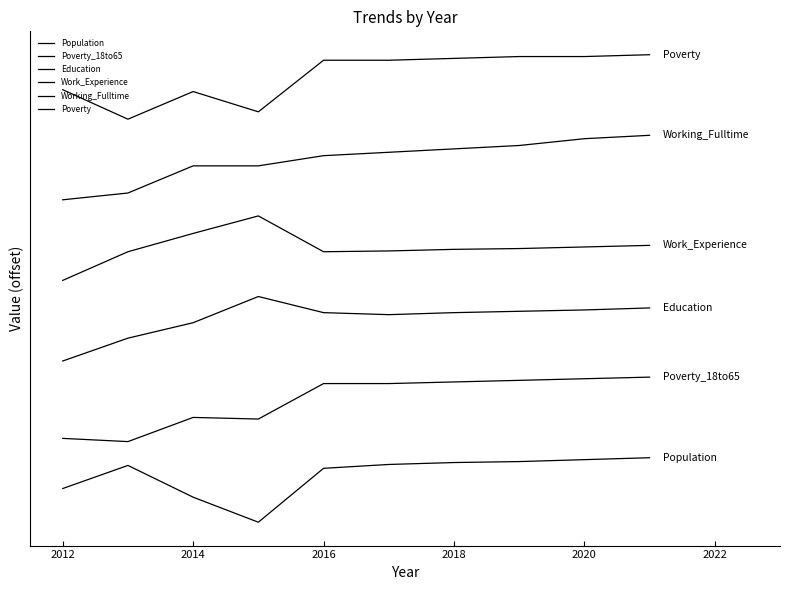

True or false: Education and Work_Experience intersect in this chart.

False